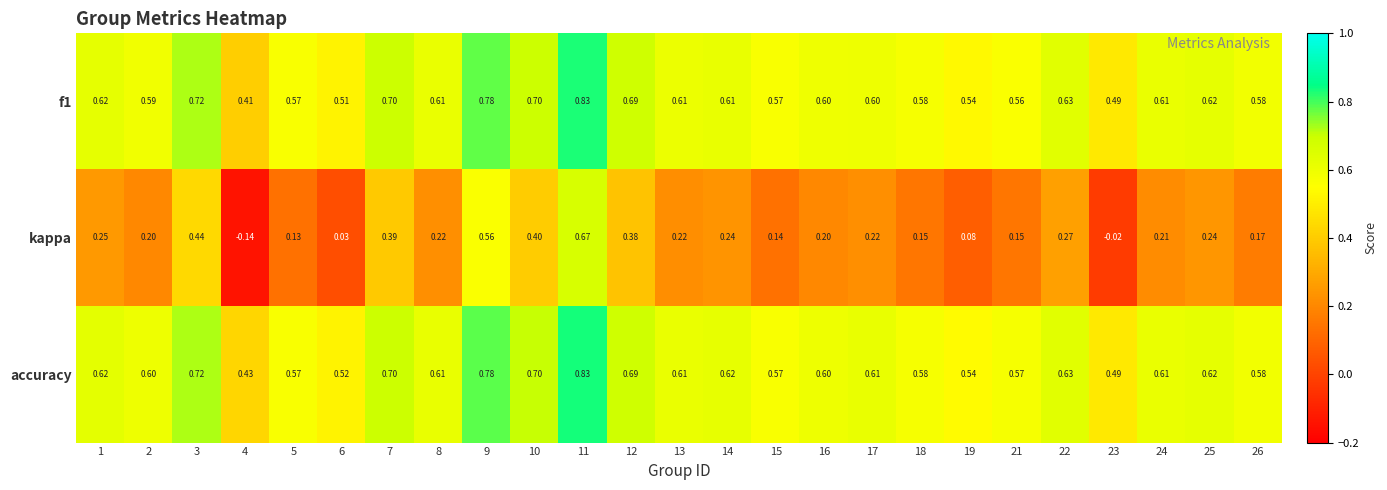

Between 12 and 24, which series saw the biggest shift?

kappa